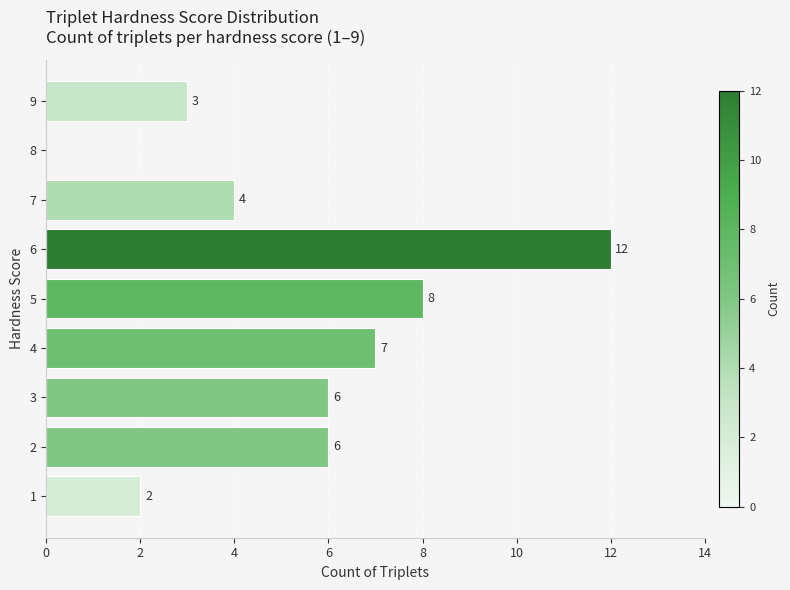

What is the sum of the values at 3 and 9?

9